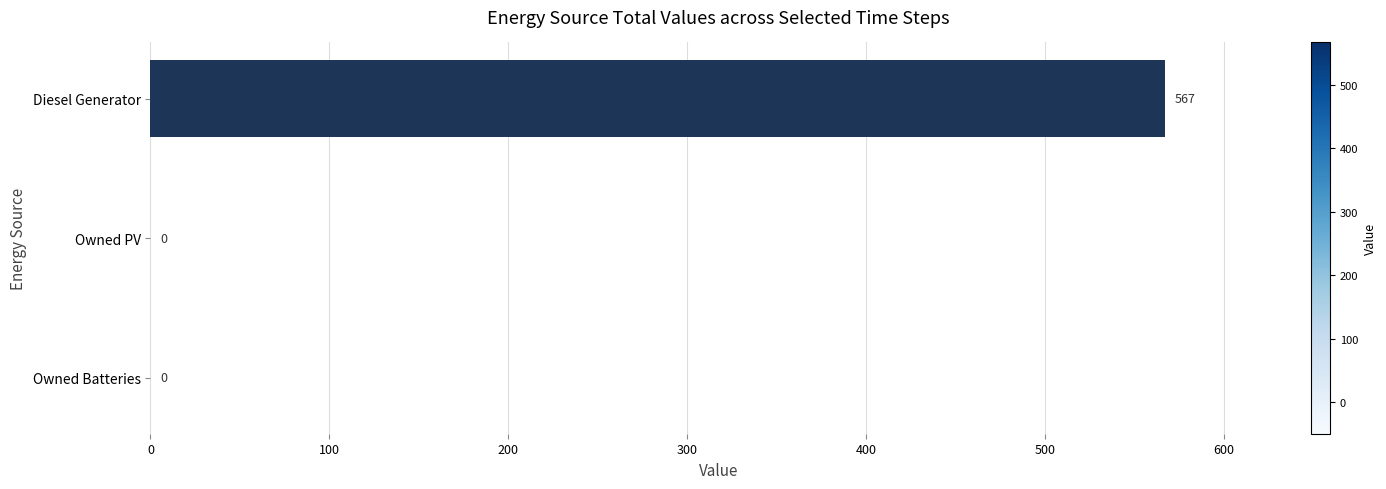

What is the change in value from Diesel Generator to Owned Batteries?

-567